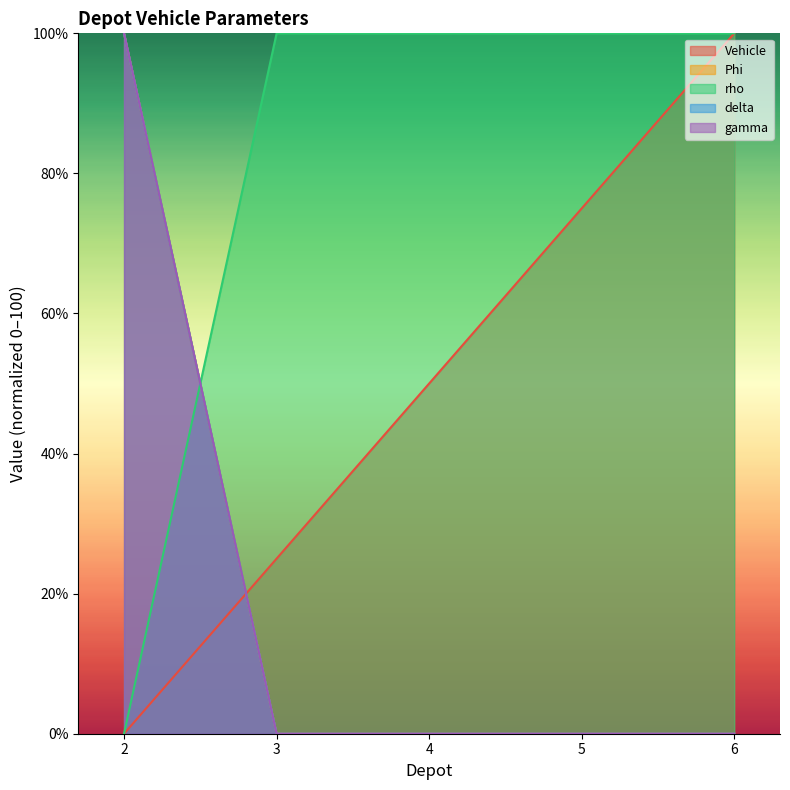

True or false: gamma has a value of 0 at 5.

True